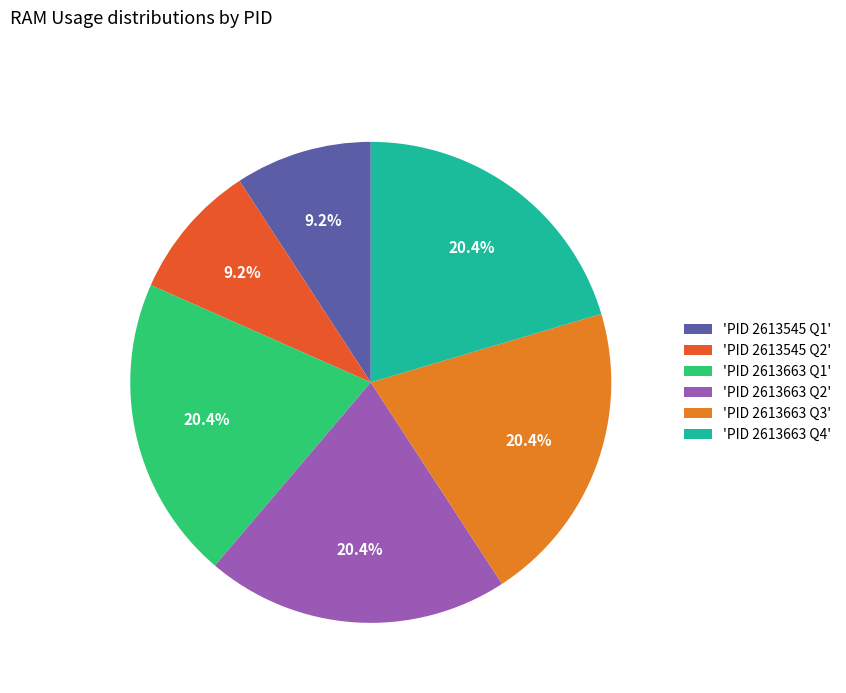

What portion of the pie excludes 'PID 2613663 Q3'?

79.6%